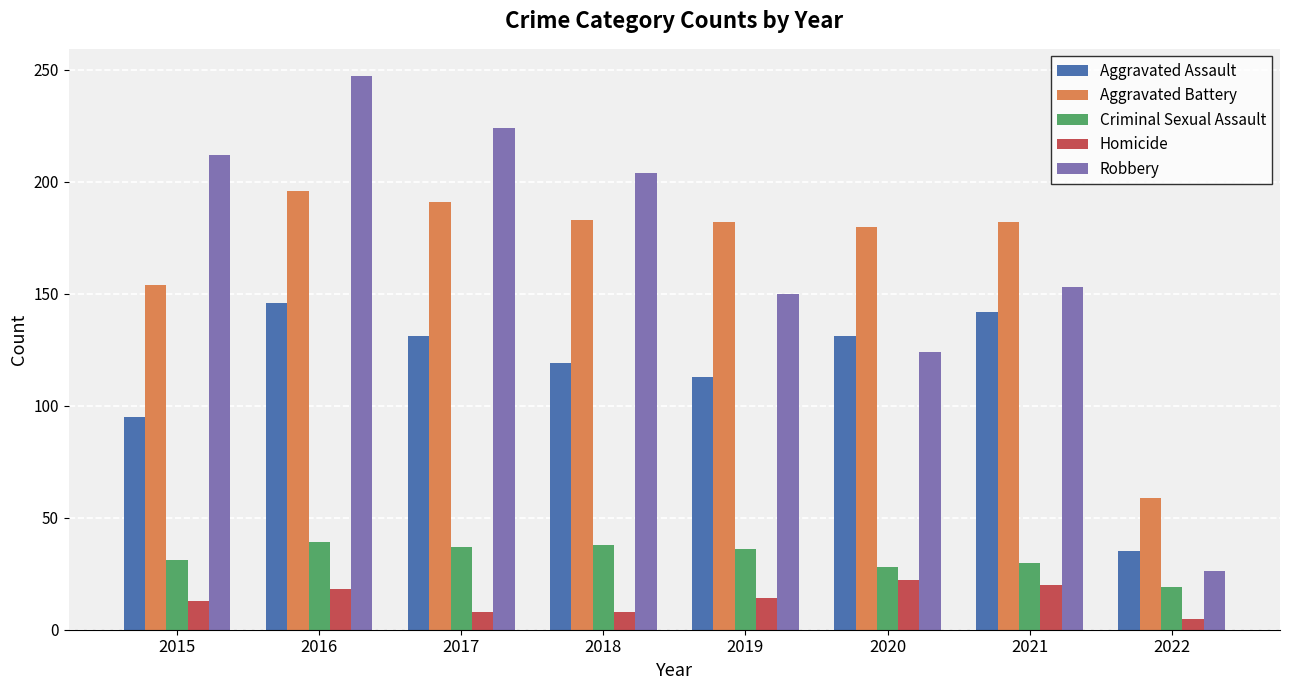

At which label does Criminal Sexual Assault first exceed 36?

2016